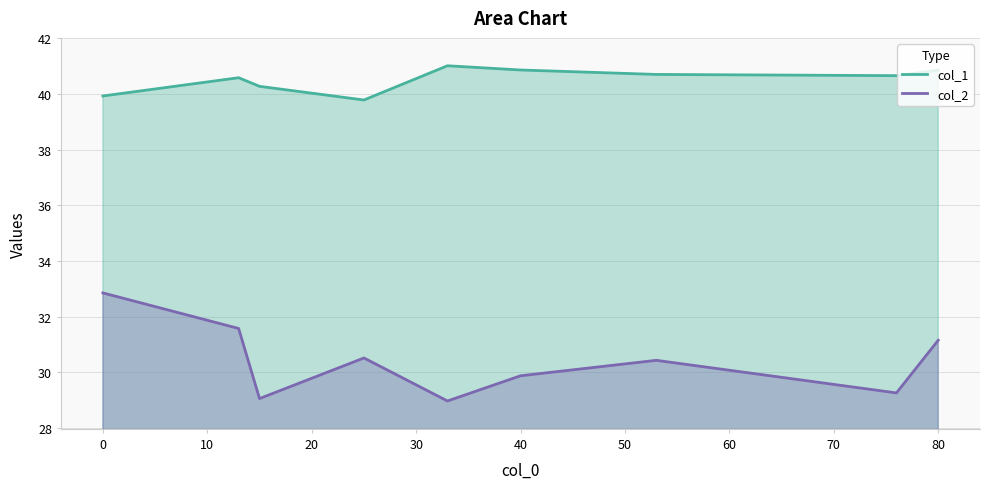

True or false: col_1 has a value of 40.9 at 40.

True